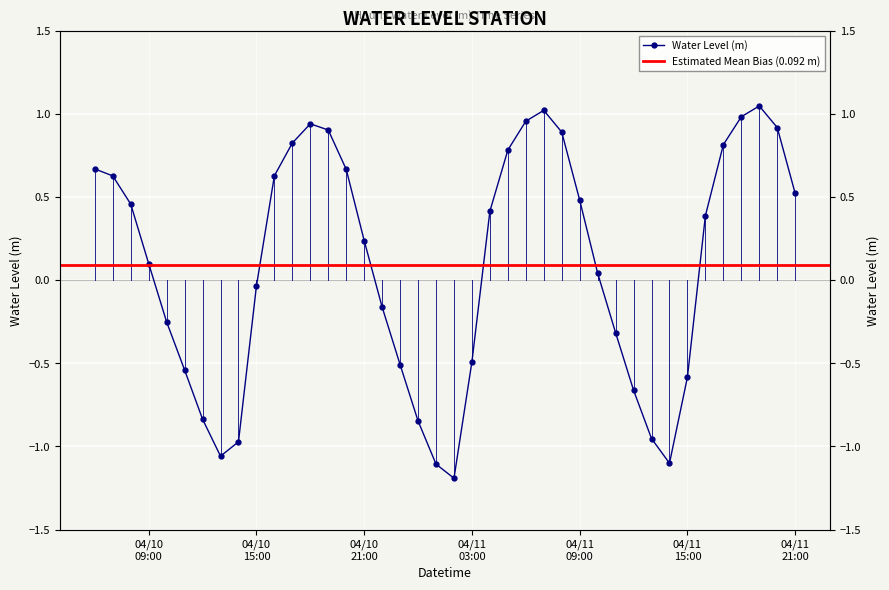

List the labels in order of value, smallest first.

2025-04-11 02:00:00, 2025-04-11 01:00:00, 2025-04-11 14:00:00, 2025-04-10 13:00:00, 2025-04-10 14:00:00, 2025-04-11 13:00:00, 2025-04-11 00:00:00, 2025-04-10 12:00:00, 2025-04-11 12:00:00, 2025-04-11 15:00:00, 2025-04-10 11:00:00, 2025-04-10 23:00:00, 2025-04-11 03:00:00, 2025-04-11 11:00:00, 2025-04-10 10:00:00, 2025-04-10 22:00:00, 2025-04-10 15:00:00, 2025-04-11 10:00:00, 2025-04-10 09:00:00, 2025-04-10 21:00:00, 2025-04-11 16:00:00, 2025-04-11 04:00:00, 2025-04-10 08:00:00, 2025-04-11 09:00:00, 2025-04-11 21:00:00, 2025-04-10 07:00:00, 2025-04-10 16:00:00, 2025-04-10 20:00:00, 2025-04-10 06:00:00, 2025-04-11 05:00:00, 2025-04-11 17:00:00, 2025-04-10 17:00:00, 2025-04-11 08:00:00, 2025-04-10 19:00:00, 2025-04-11 20:00:00, 2025-04-10 18:00:00, 2025-04-11 06:00:00, 2025-04-11 18:00:00, 2025-04-11 07:00:00, 2025-04-11 19:00:00